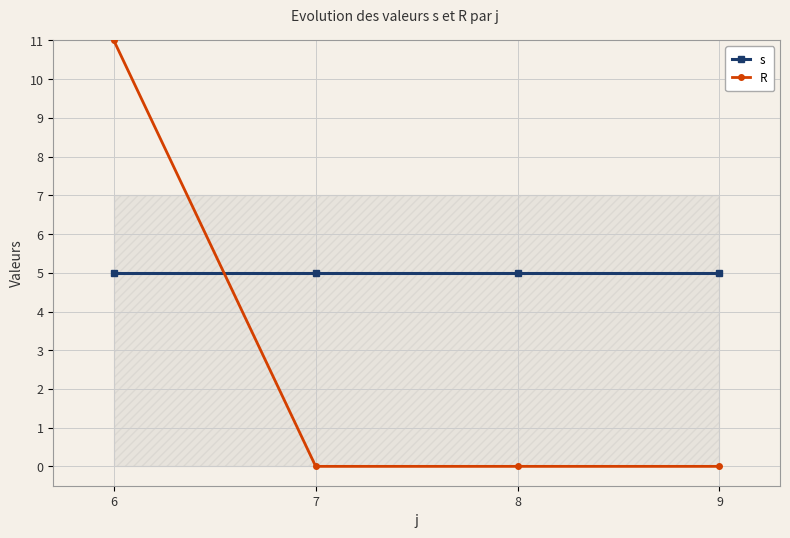

Between 6 and 9, which is larger?

6